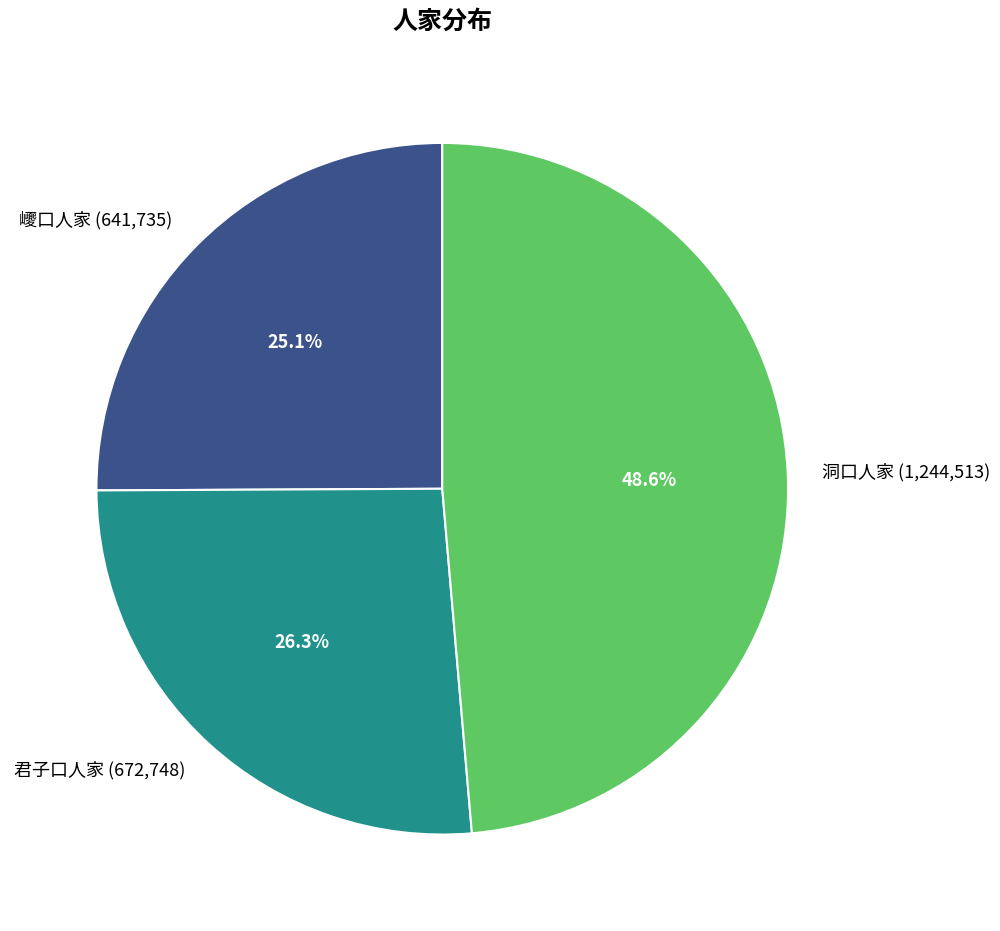

What percentage is the 君子口人家 slice, to the nearest percent?

26%